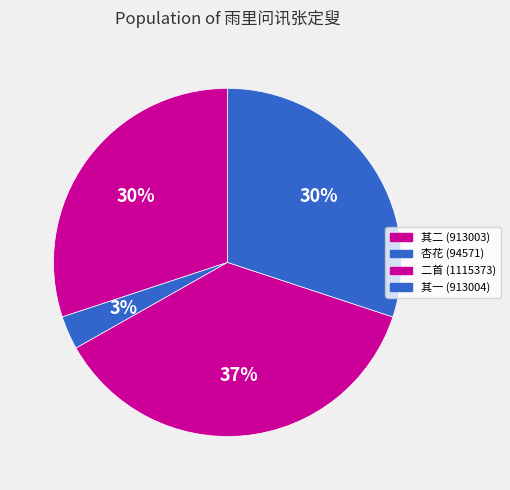

To the nearest percent, what is the average slice percentage?

25%